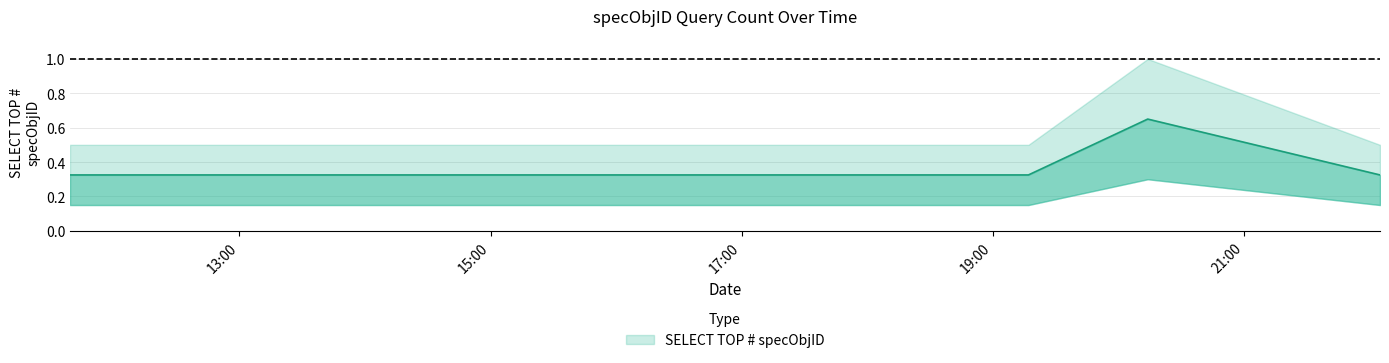

At which category does the data reach its first local peak?

2019-09-18 20:14:00